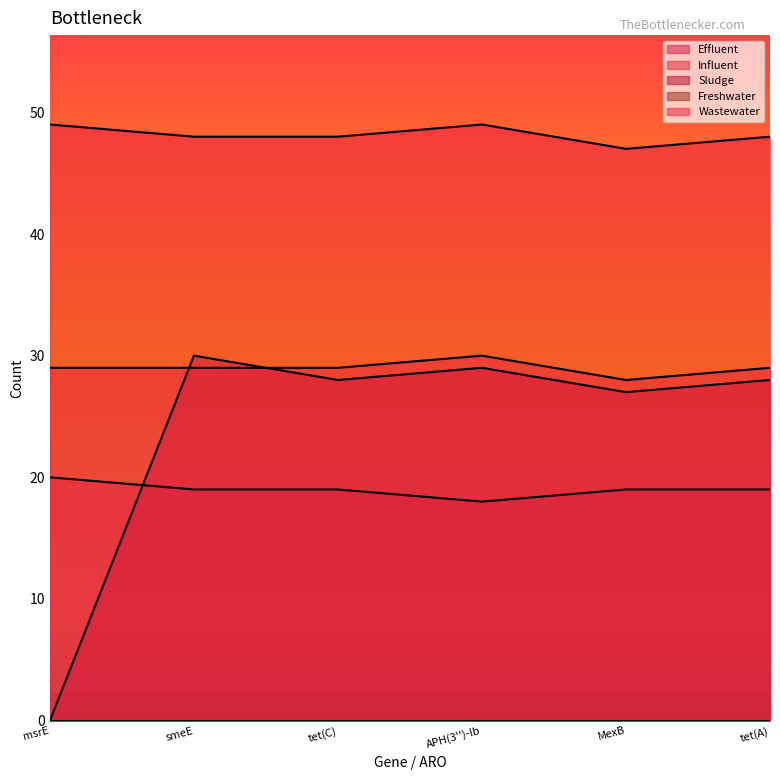

What is the difference between the highest and lowest values at tet(C)?

48